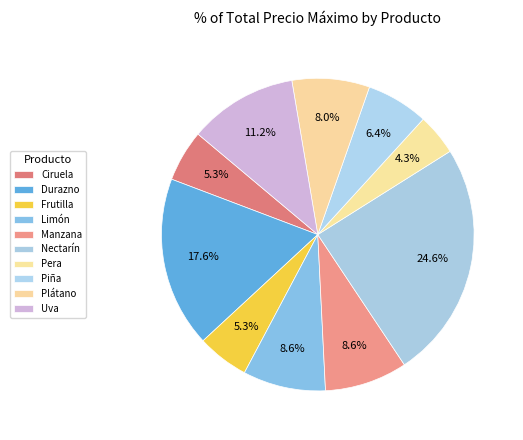

How many slices are in this pie chart?

10